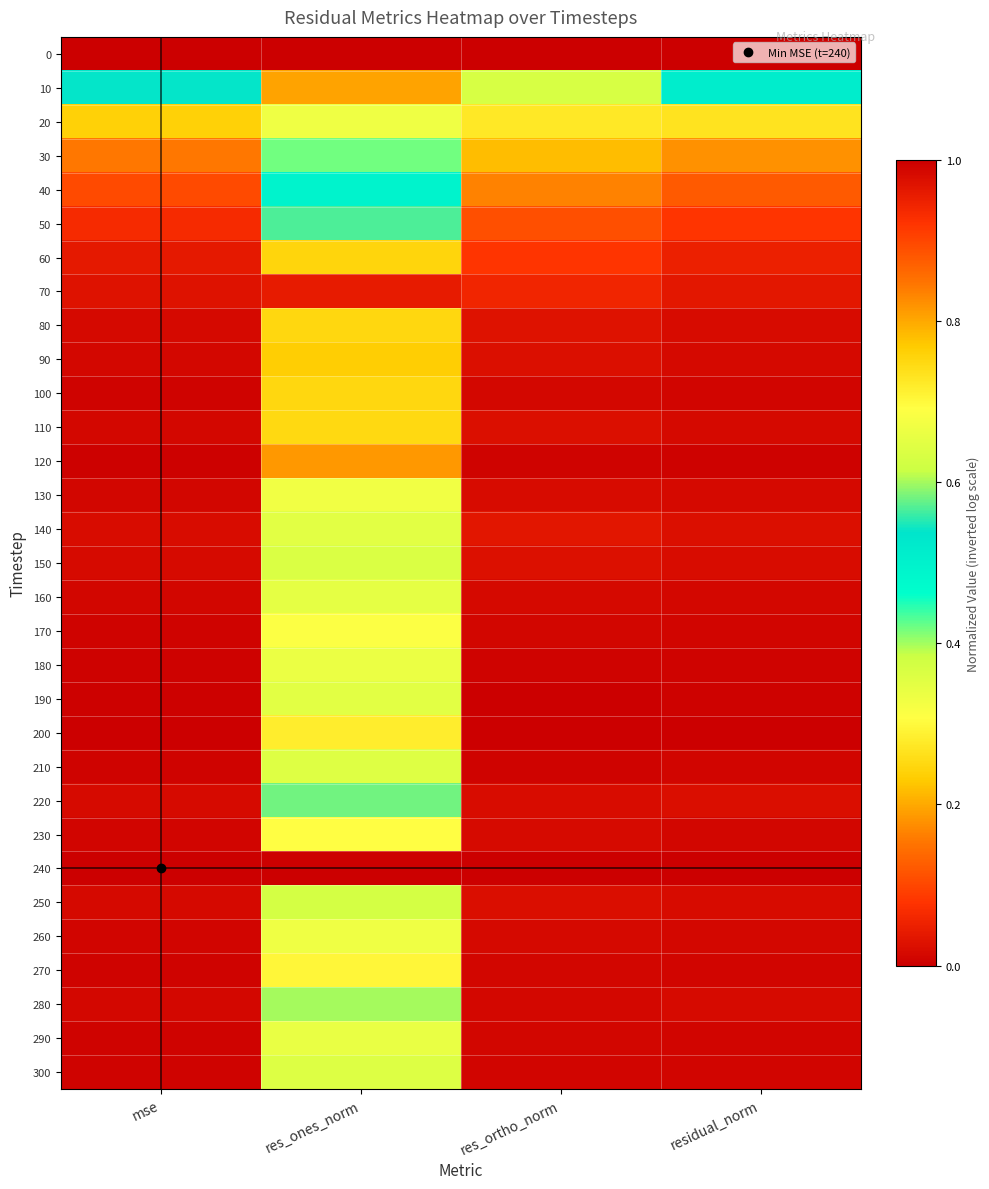

At which category is the sum across all series the highest?

mse